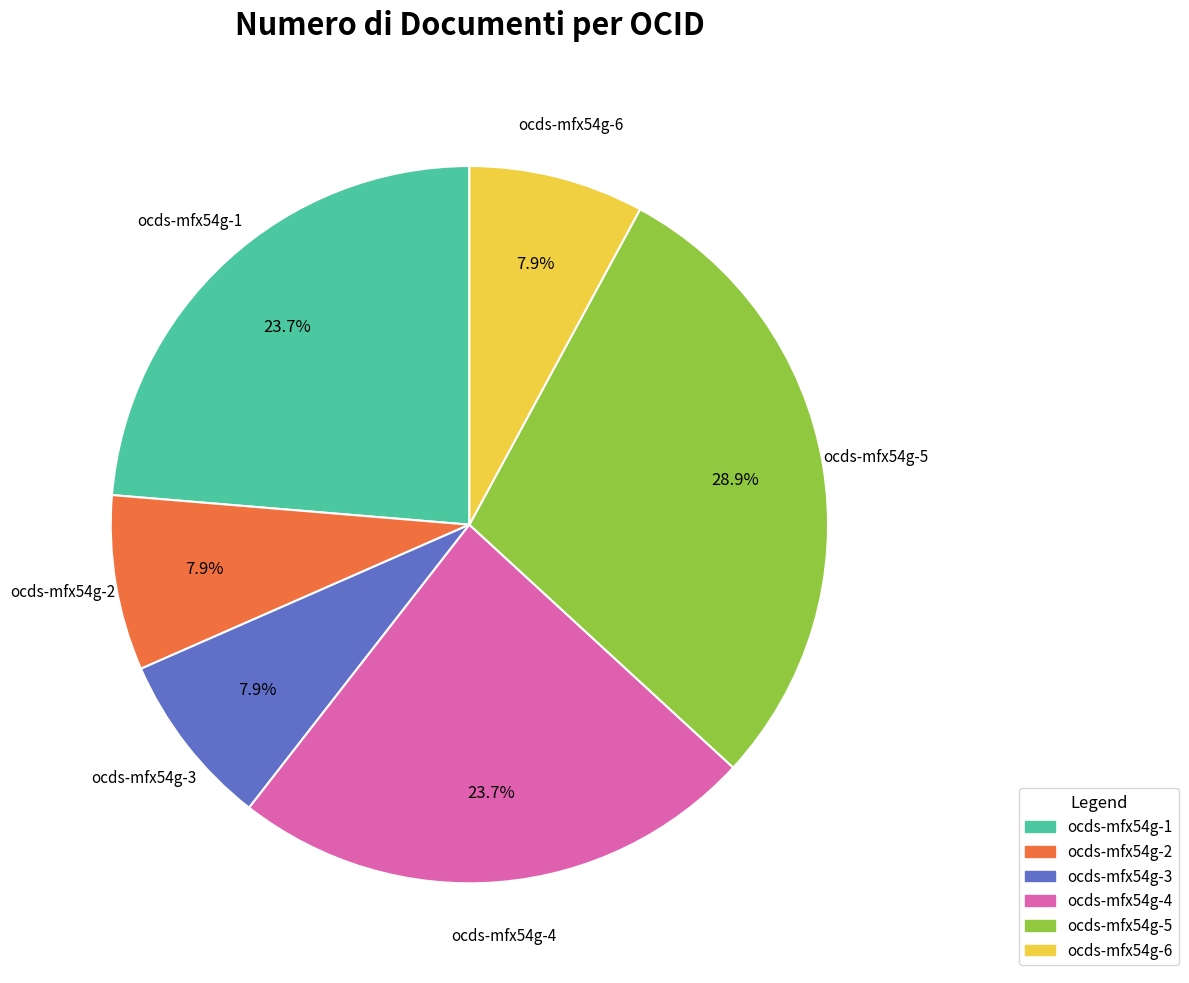

Is there any slice that represents more than half of the pie?

No